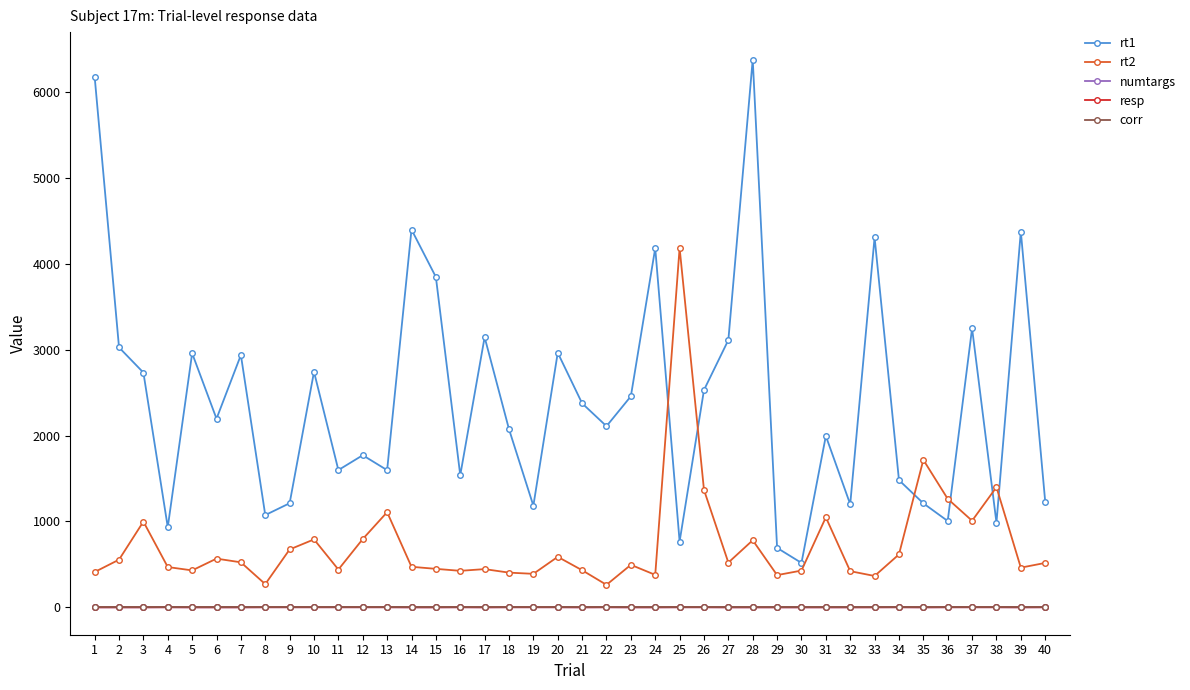

Which category has the highest value in the rt2 series?

25